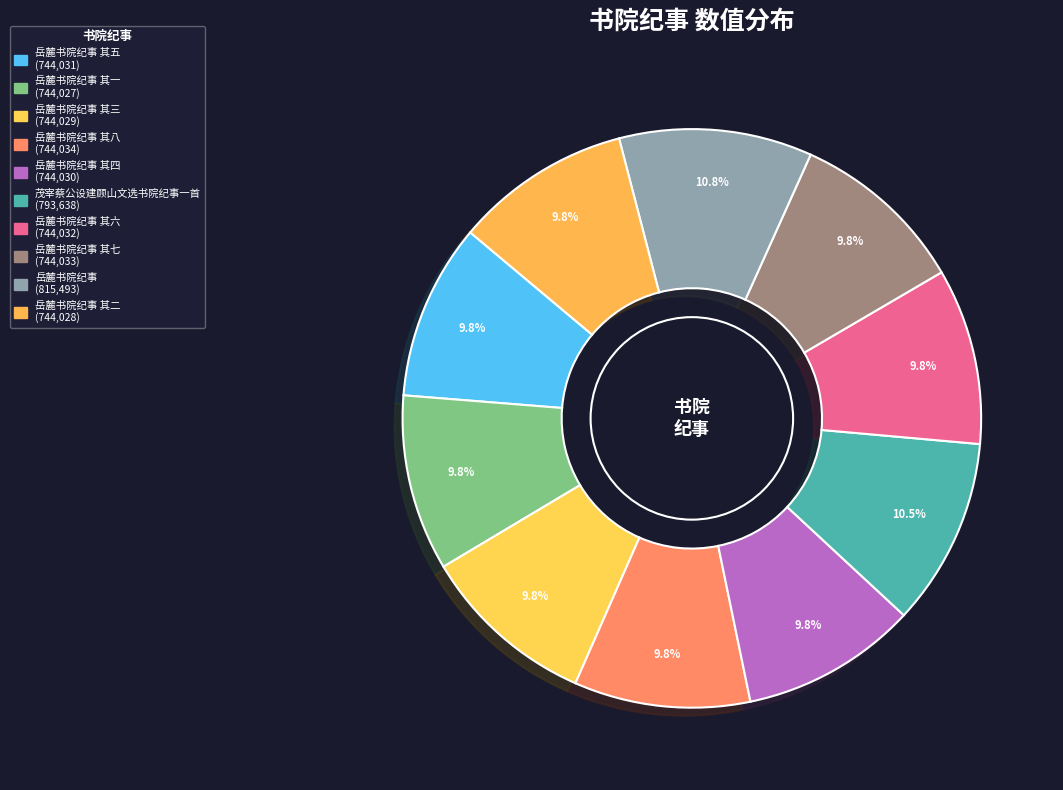

How many segments does this pie chart have?

10